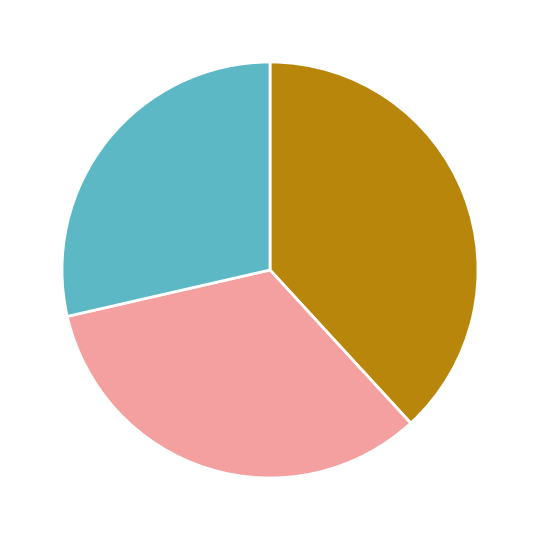

Is there any slice that represents more than half of the pie?

No